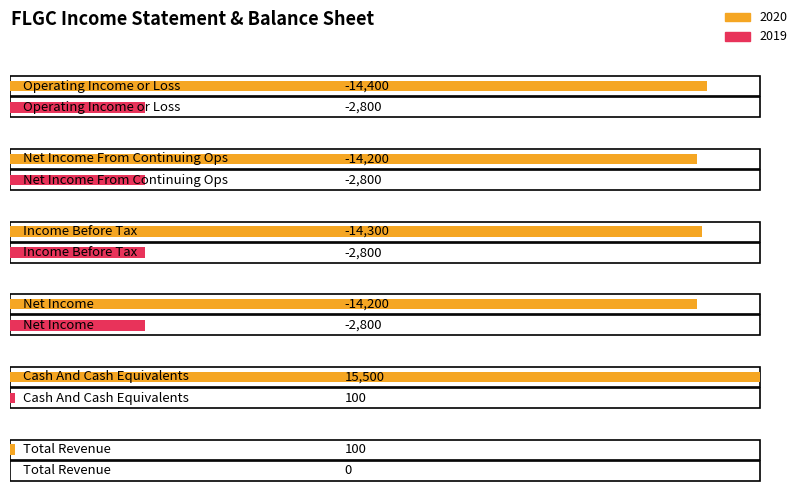

List the series in order of their peak value, highest first.

2020, 2019